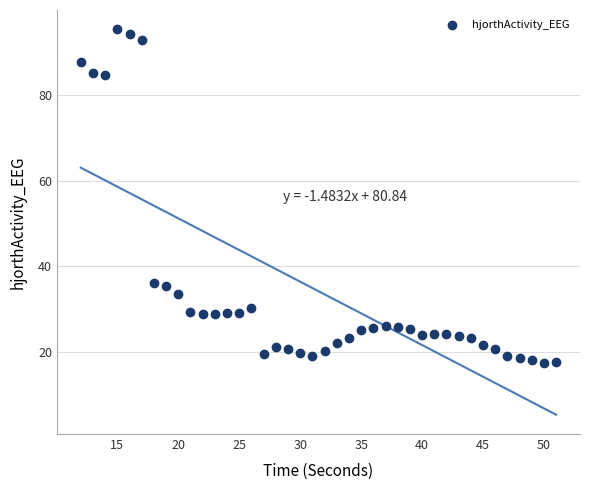

What is the range of X values (max minus min)?

39.0